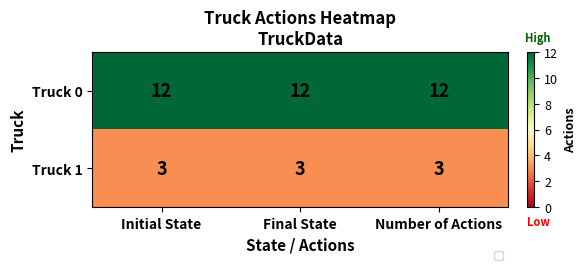

What is the spread (max minus min) of values at Number of Actions?

9